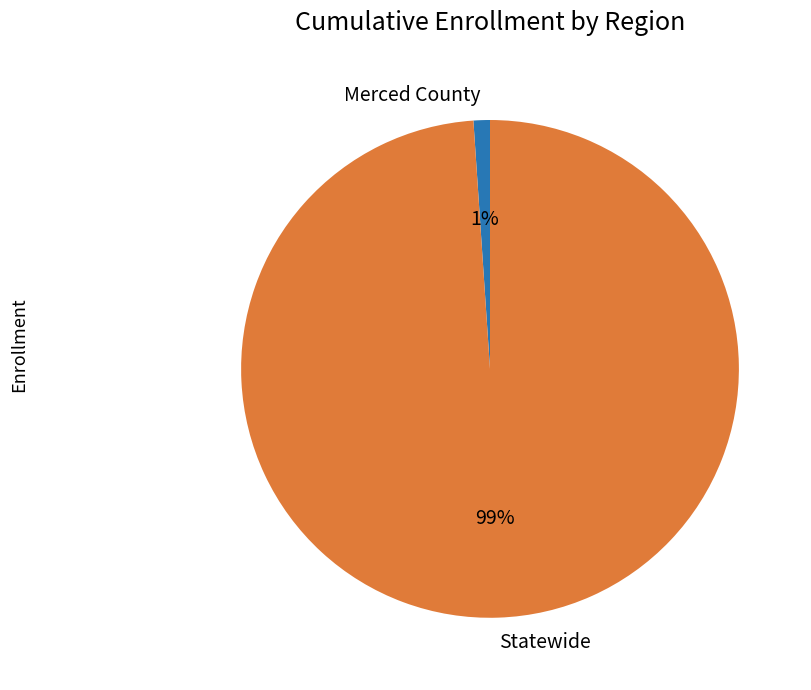

To the nearest percent, what is the difference between the Merced County and Statewide slice percentages?

98%